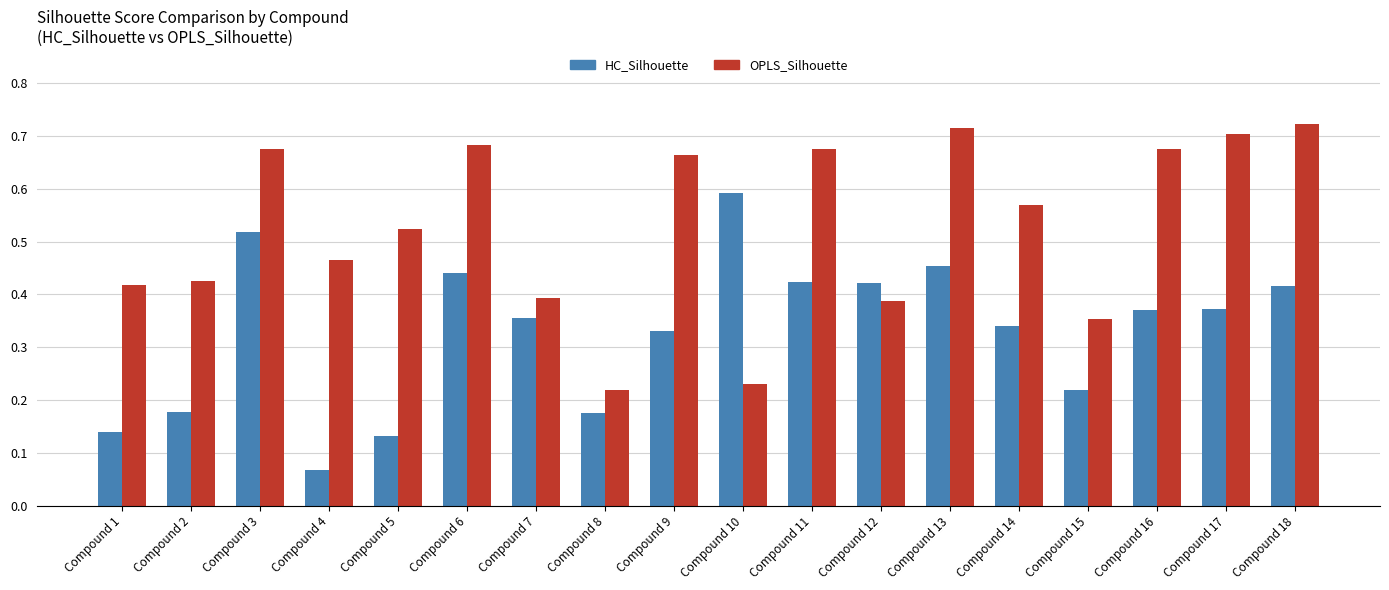

What are all the series names shown in the legend?

HC_Silhouette, OPLS_Silhouette